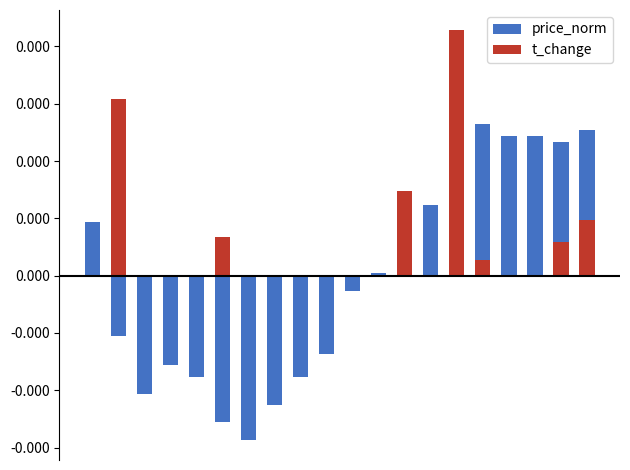

Which series has the largest total across all categories?

t_change